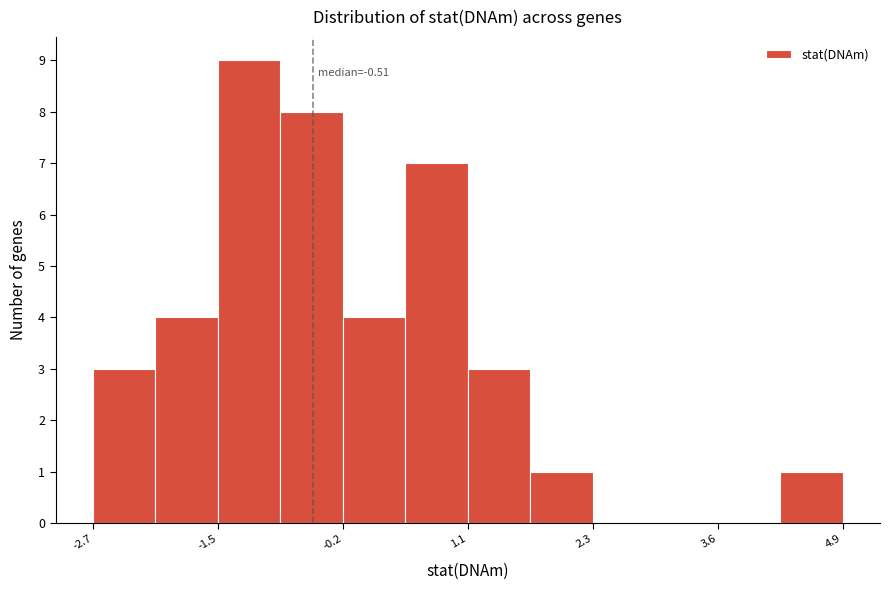

Read against the x-axis, roughly where is the centre of the tallest bar?

-1.2